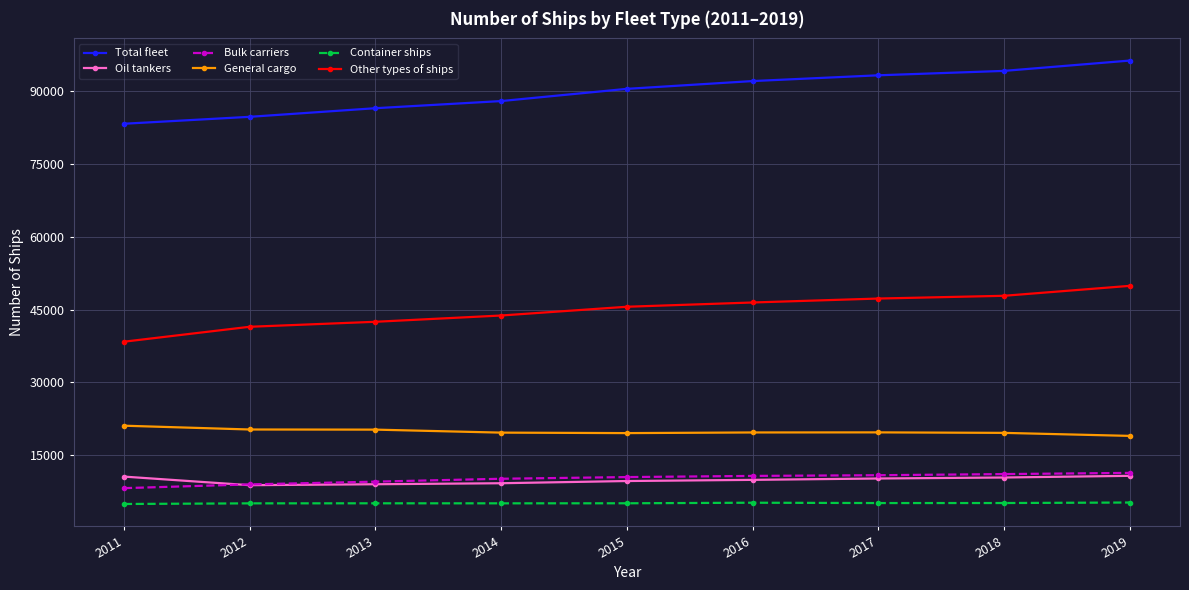

True or false: Other types of ships and General cargo intersect in this chart.

False